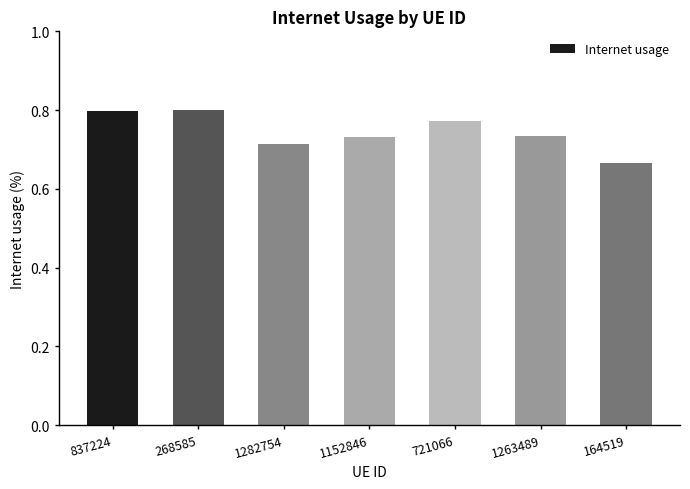

What is the sum of the values at 1263489 and 1152846?

1.5